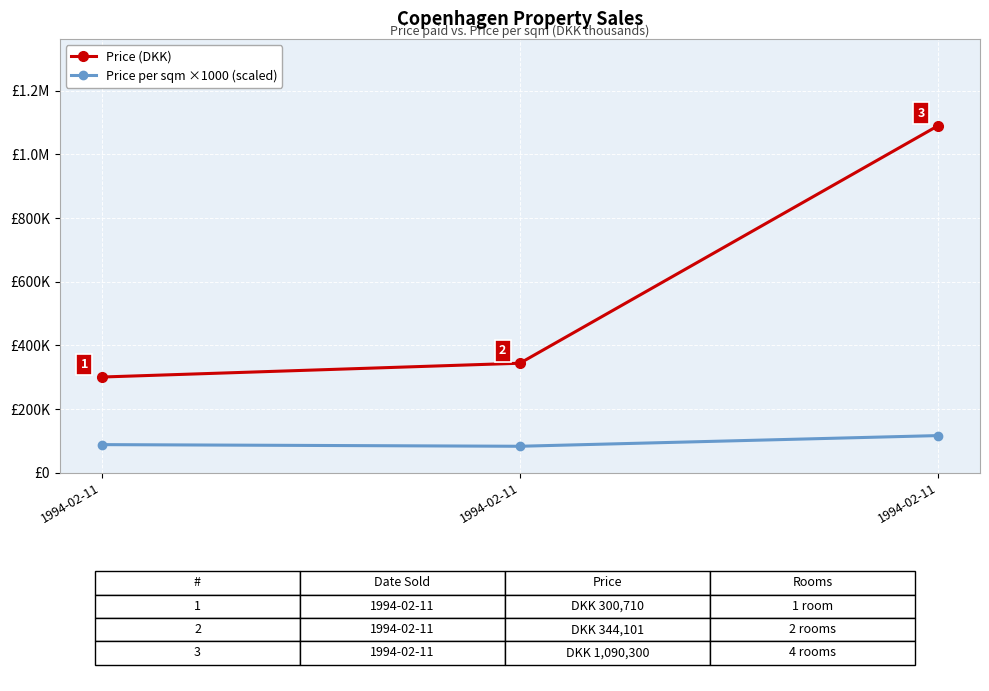

List the series in order of their peak value, highest first.

Price (DKK), Price per sqm ×1000 (scaled)